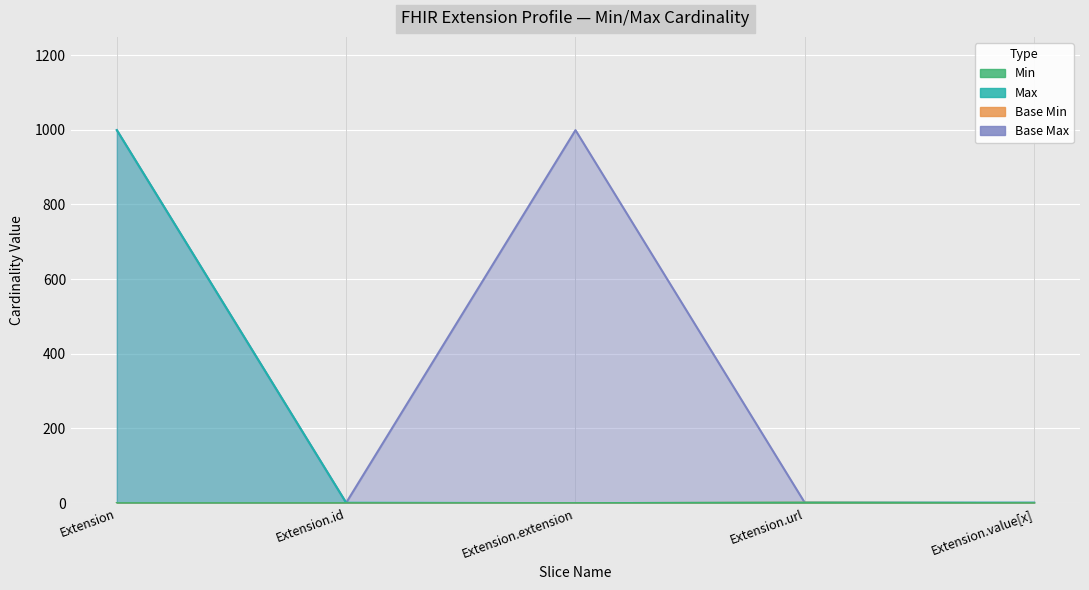

True or false: Min and Max_numeric cross at least once.

False